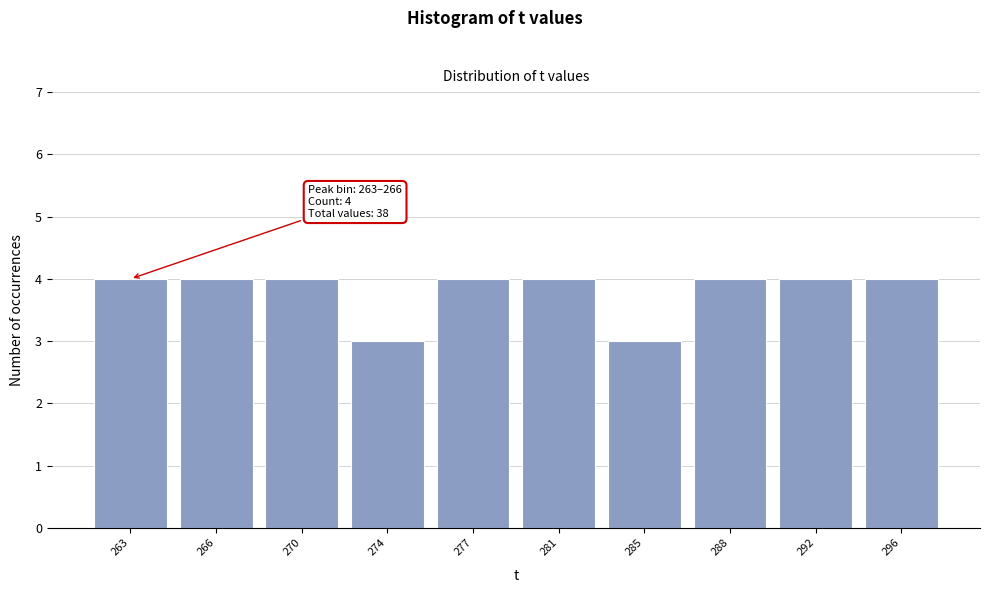

Reading right to left, extract all data points from this chart.

296=4	292=4	288=4	285=3	281=4	277=4	274=3	270=4	266=4	263=4